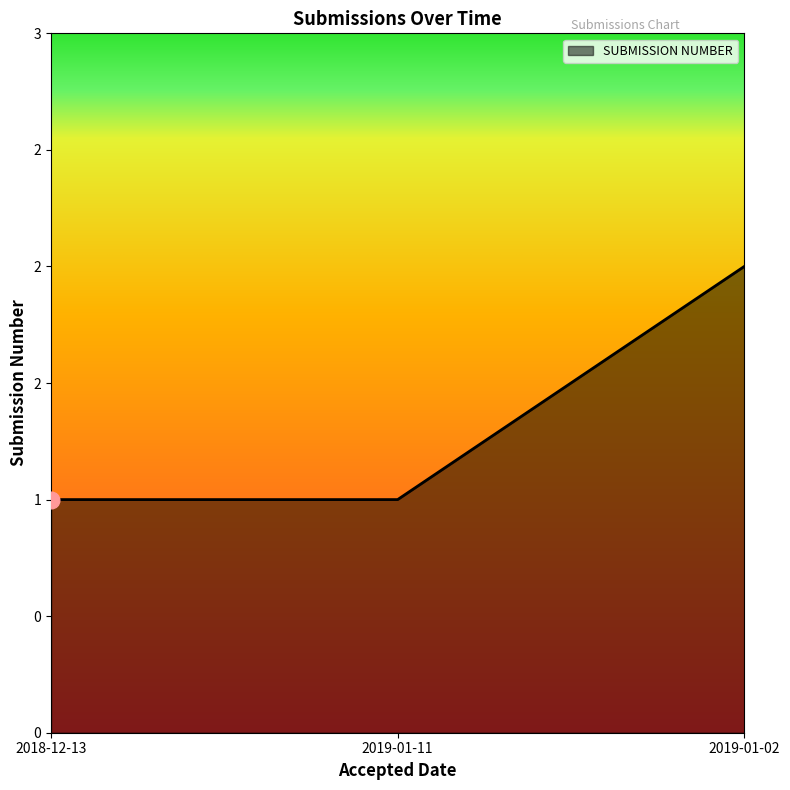

What is the label of the 3rd point from the left?

2019-01-02